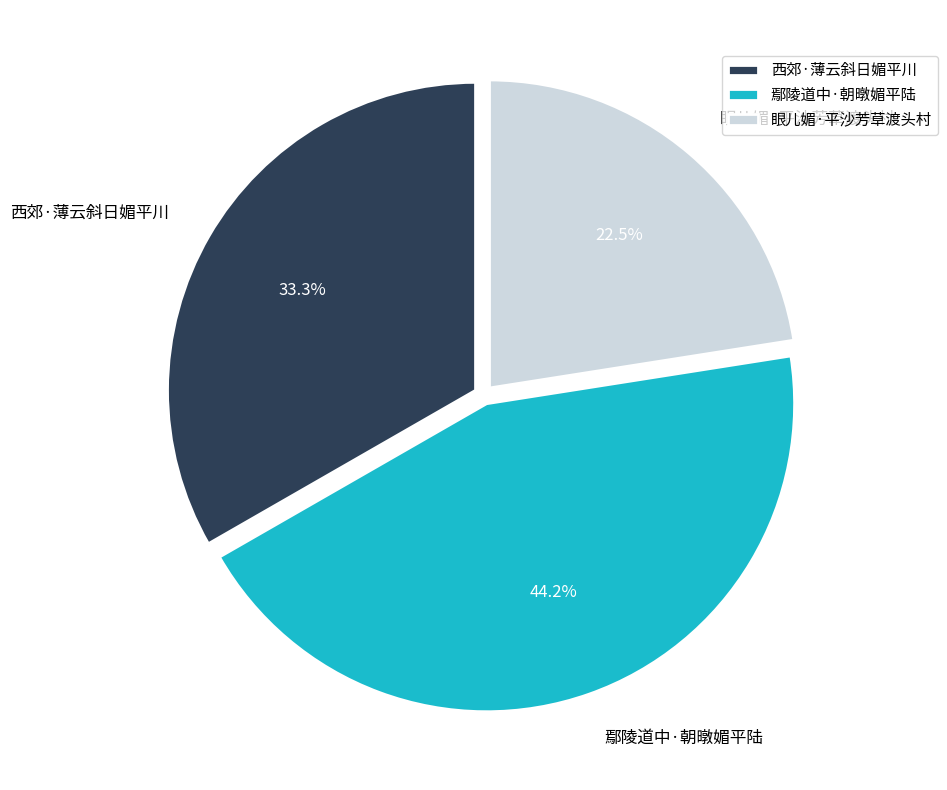

Does any single category account for the majority?

No